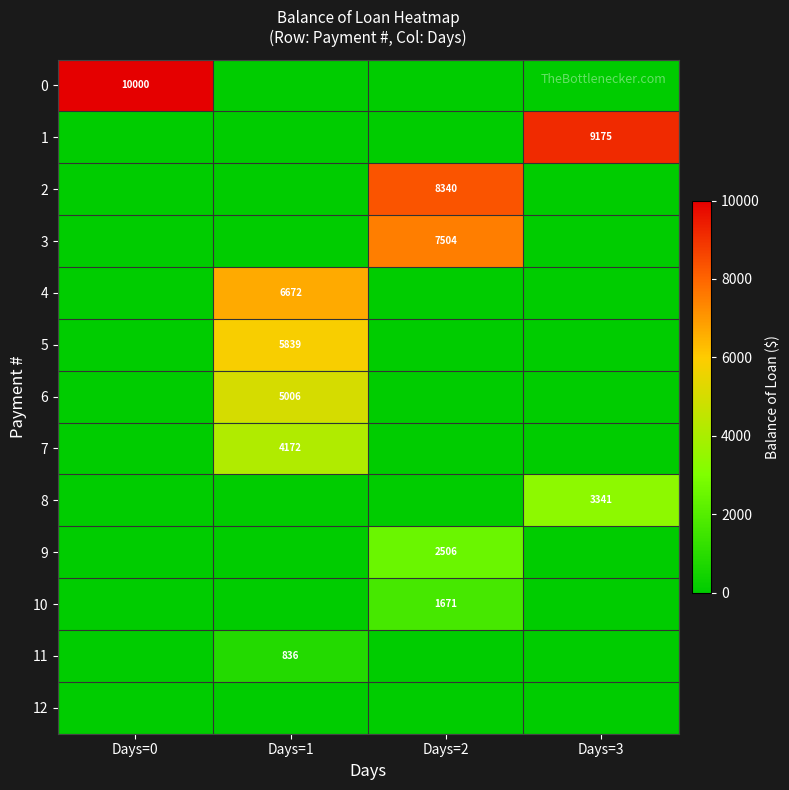

True or false: 9 has a value of 2506 at Days=2.

True